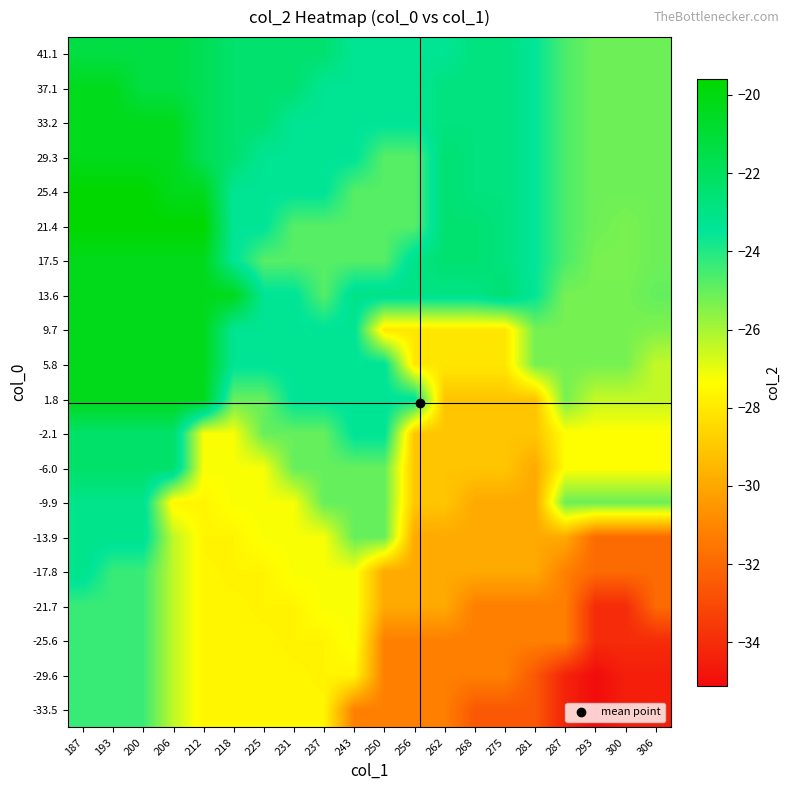

What is the greatest value displayed?

-19.6